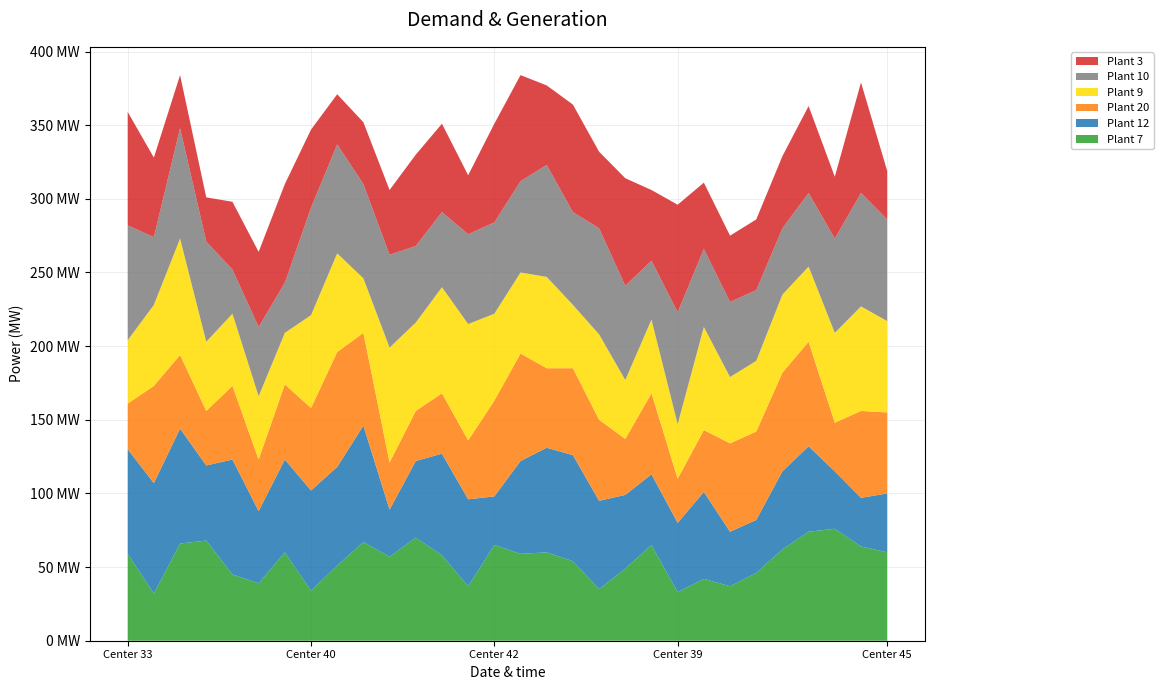

Reading left to right, what are all the values shown in this chart?

Plant 7: 33=59	48=32	71=66	61=68	74=45	67=39	70=60	40=34	41=51	75=67	48=57	50=70	34=58	42=37	42=65	77=59	55=60	57=54	69=35	53=49	66=65	39=33	76=42	38=37	43=46	33=62	73=74	48=76	71=64	45=60
Plant 12: 33=71	48=75	71=78	61=51	74=78	67=49	70=63	40=68	41=67	75=79	48=32	50=52	34=69	42=59	42=33	77=63	55=71	57=72	69=60	53=50	66=48	39=47	76=59	38=37	43=36	33=53	73=58	48=39	71=33	45=40
Plant 20: 33=31	48=66	71=50	61=37	74=50	67=35	70=51	40=56	41=78	75=63	48=32	50=34	34=41	42=40	42=65	77=73	55=54	57=59	69=55	53=38	66=55	39=30	76=42	38=60	43=60	33=67	73=71	48=33	71=59	45=55
Plant 9: 33=43	48=55	71=79	61=47	74=49	67=43	70=35	40=63	41=67	75=37	48=78	50=60	34=72	42=79	42=59	77=55	55=62	57=43	69=58	53=40	66=50	39=37	76=70	38=45	43=48	33=53	73=51	48=61	71=71	45=62
Plant 10: 33=78	48=46	71=75	61=68	74=30	67=47	70=34	40=73	41=74	75=64	48=63	50=52	34=51	42=61	42=62	77=62	55=76	57=63	69=72	53=64	66=40	39=76	76=53	38=51	43=48	33=45	73=50	48=64	71=77	45=69
Plant 3: 33=77	48=54	71=36	61=30	74=46	67=51	70=67	40=53	41=34	75=42	48=44	50=62	34=60	42=40	42=67	77=72	55=54	57=73	69=52	53=73	66=48	39=73	76=45	38=45	43=48	33=49	73=59	48=42	71=75	45=33